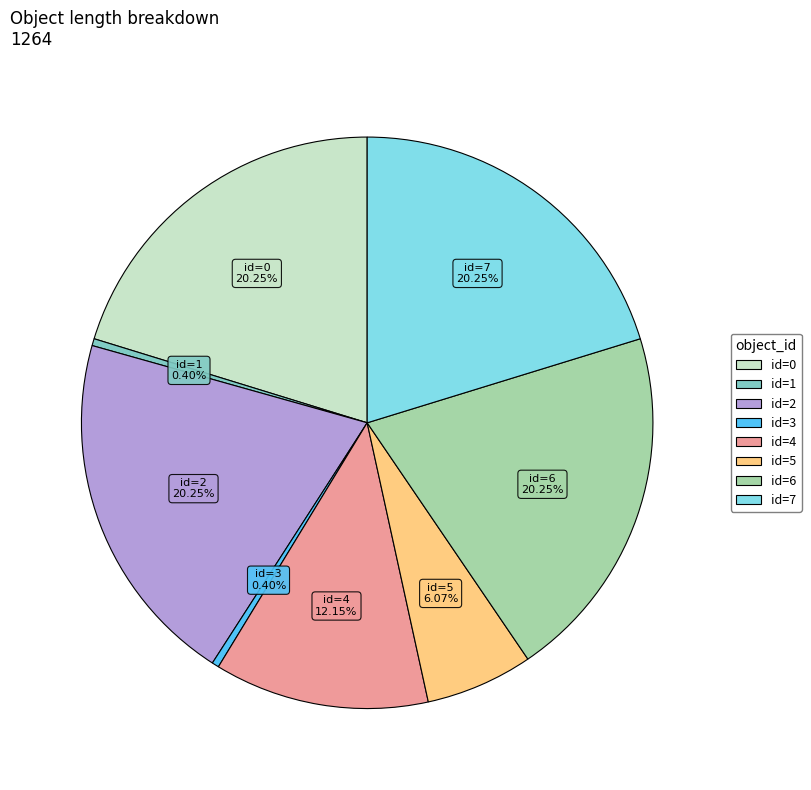

Count the number of slices in the pie.

8